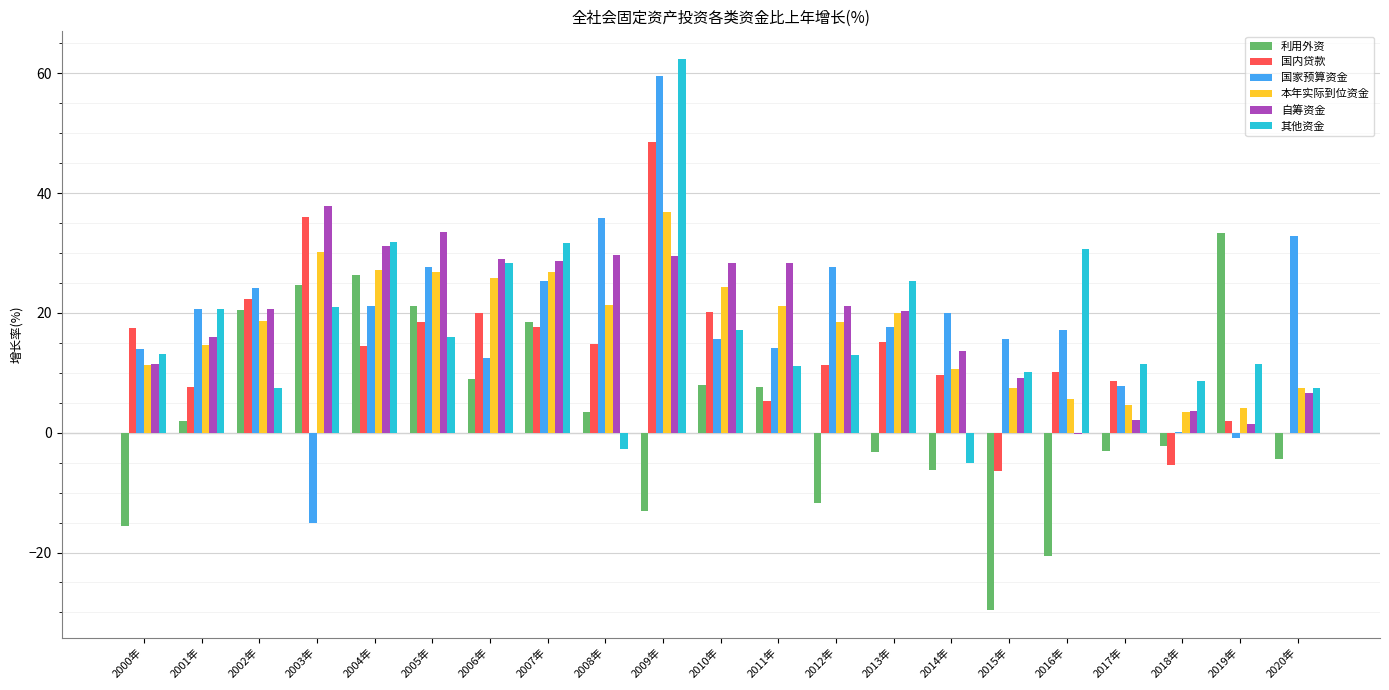

What is the highest value of the 国内贷款 series?

48.6